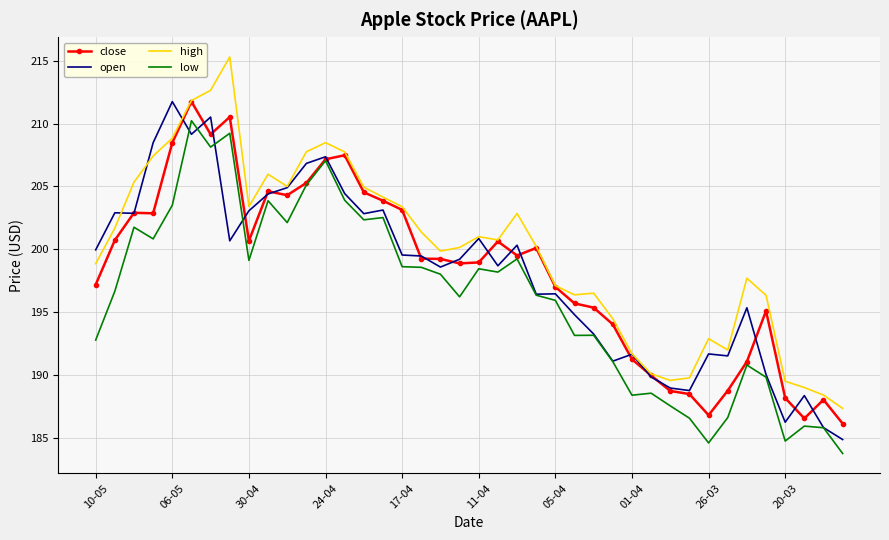

Which series has the largest total across all categories?

high